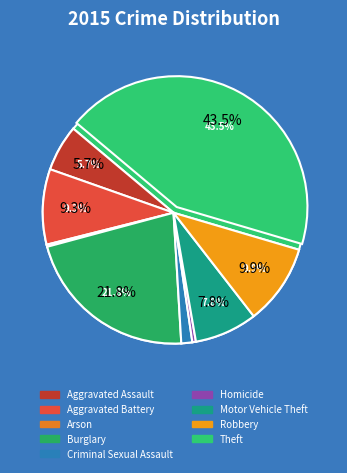

To the nearest percent, what is the difference between the largest and smallest slice percentages?

43%